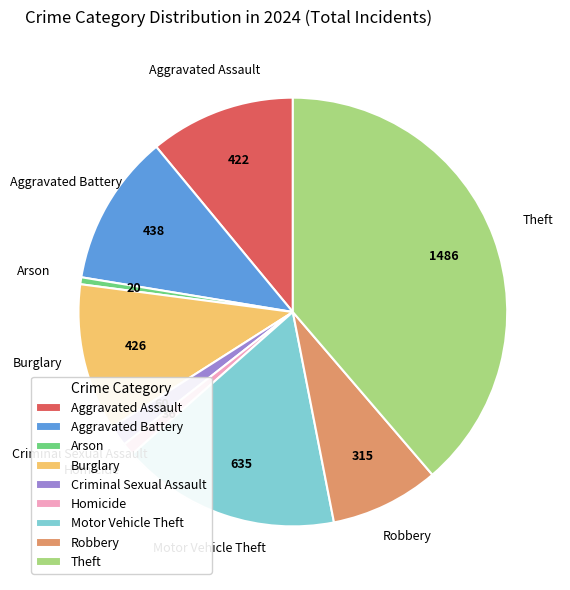

Which has a higher value, Homicide or Criminal Sexual Assault?

Criminal Sexual Assault